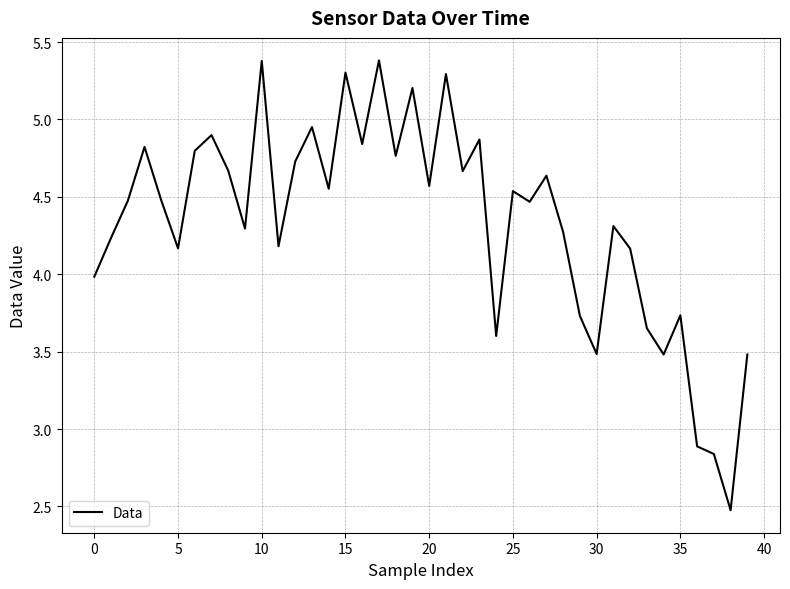

What is the greatest value displayed?

5.4